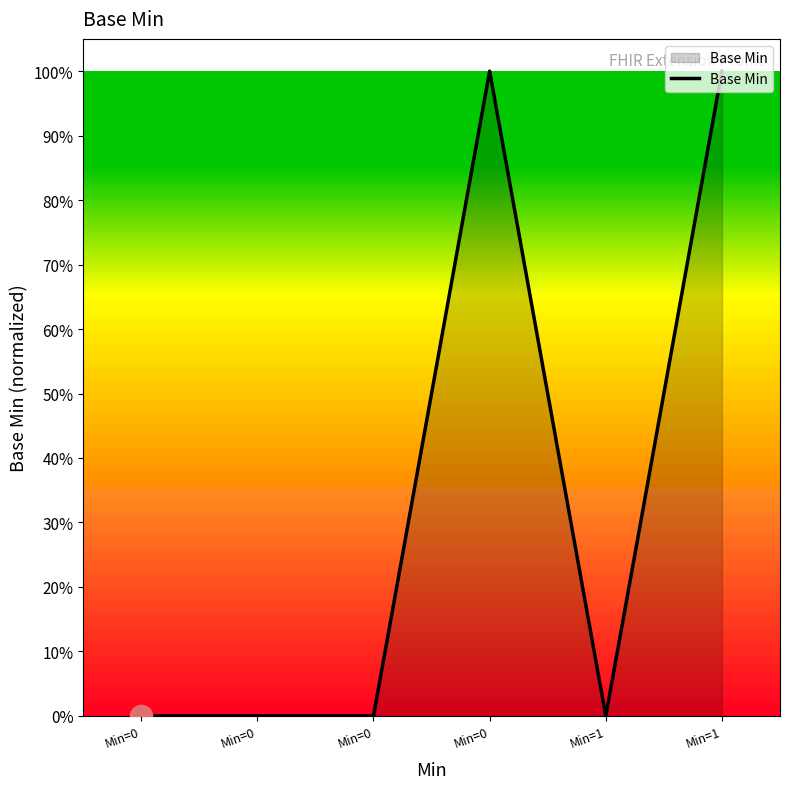

Does the chart have visible grid lines?

No